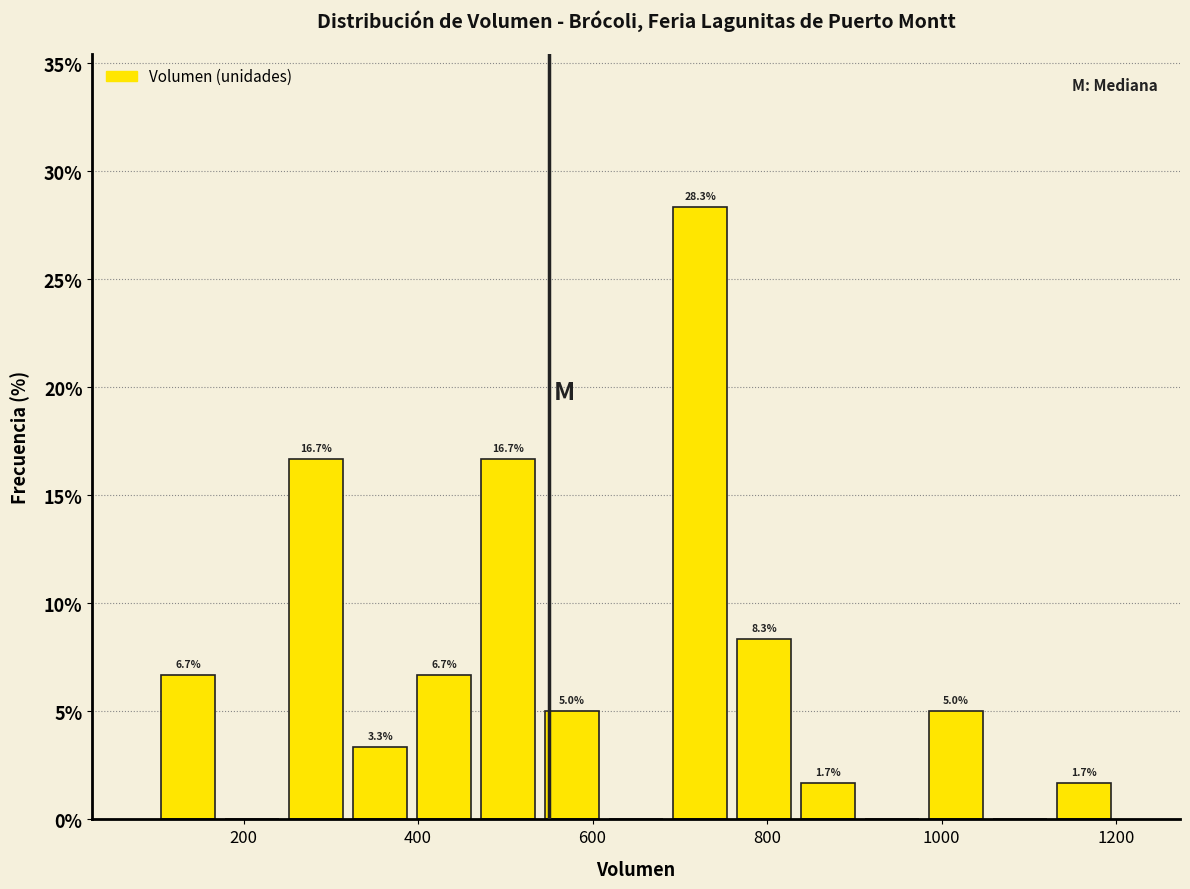

Around what value on the x-axis is the tallest bar? Give the approximate position of its centre, as read against the axis.

720